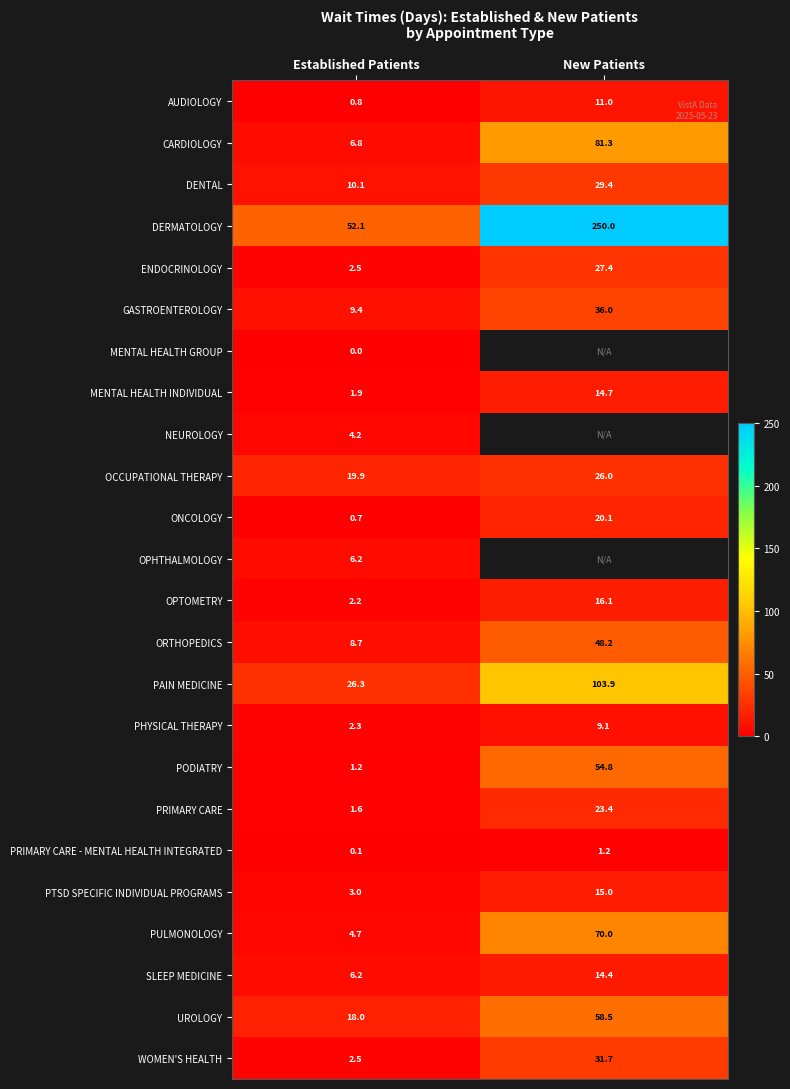

Which has a higher value, Established Patients or New Patients?

New Patients